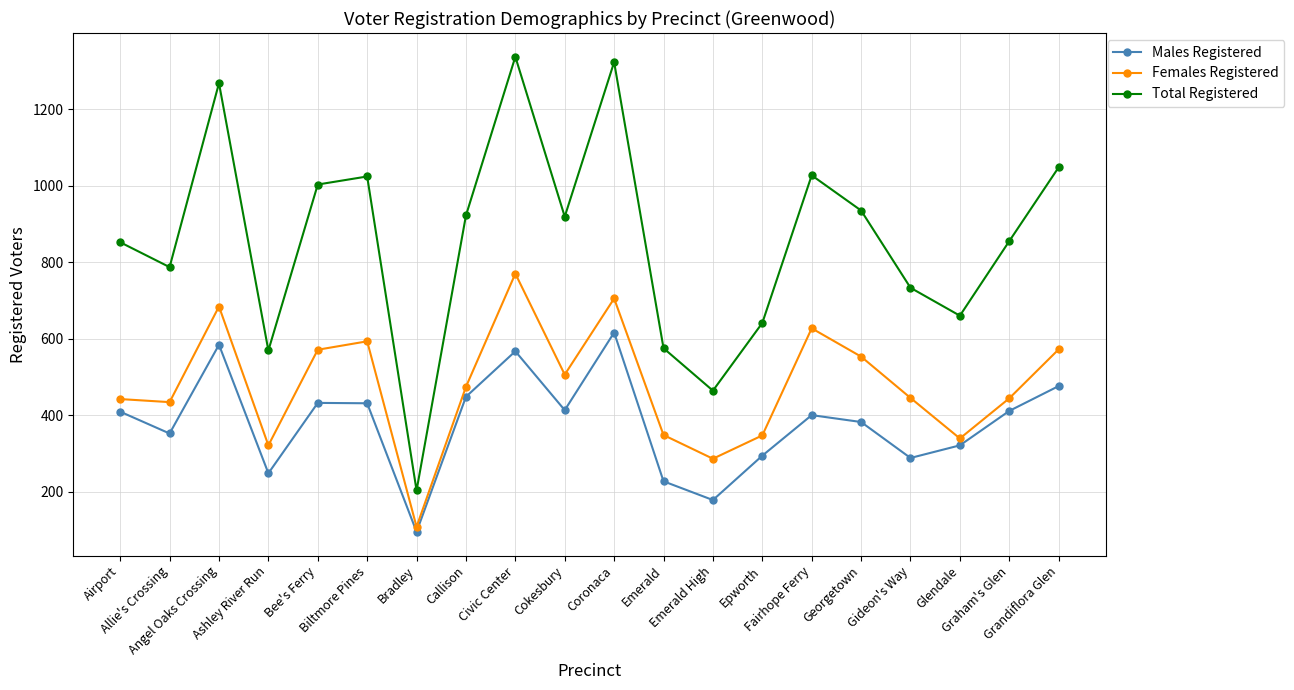

At which label is Males Registered closest to 355?

Allie's Crossing